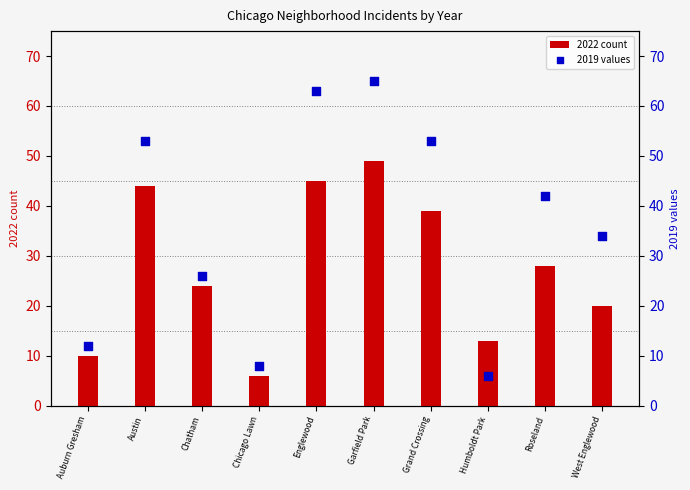

What are all the series names shown in the legend?

2022 count, 2019 values